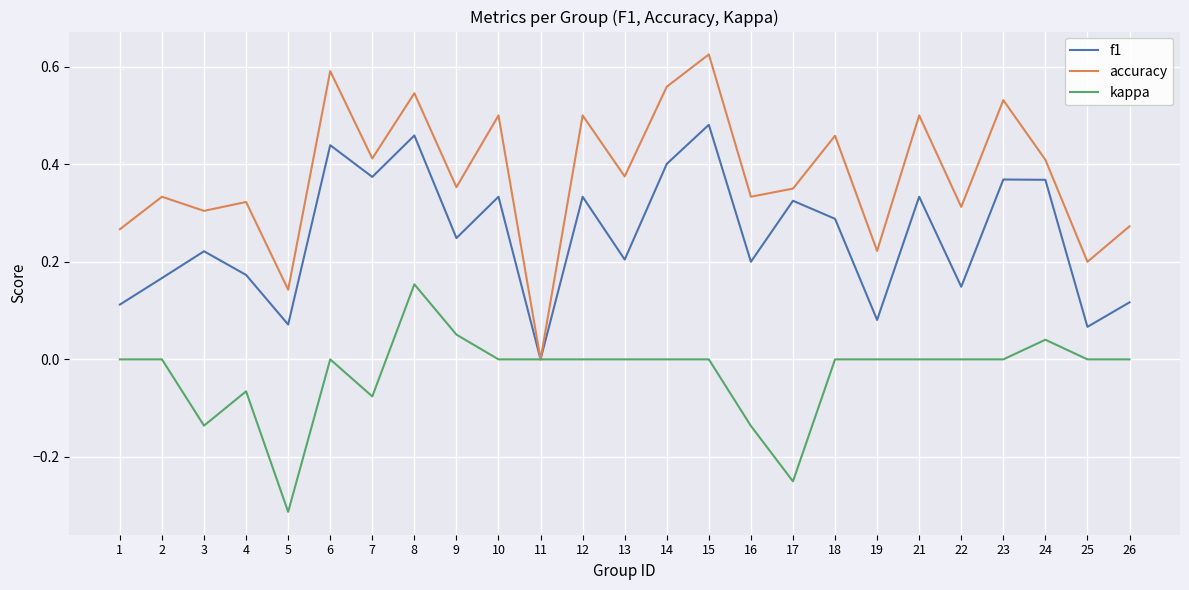

Which series changed the most between 9 and 12?

accuracy